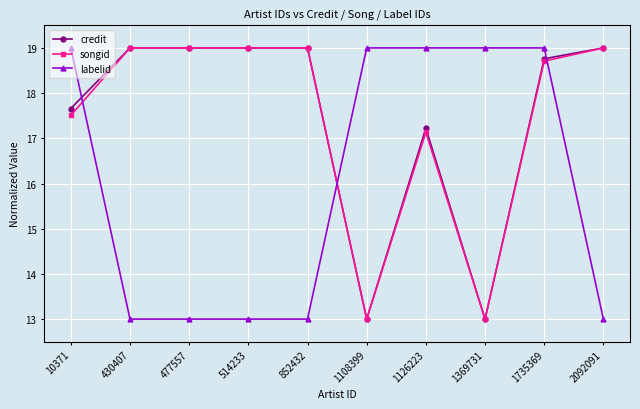

What is the difference between the maximum and minimum values in the labelid series?

6.0